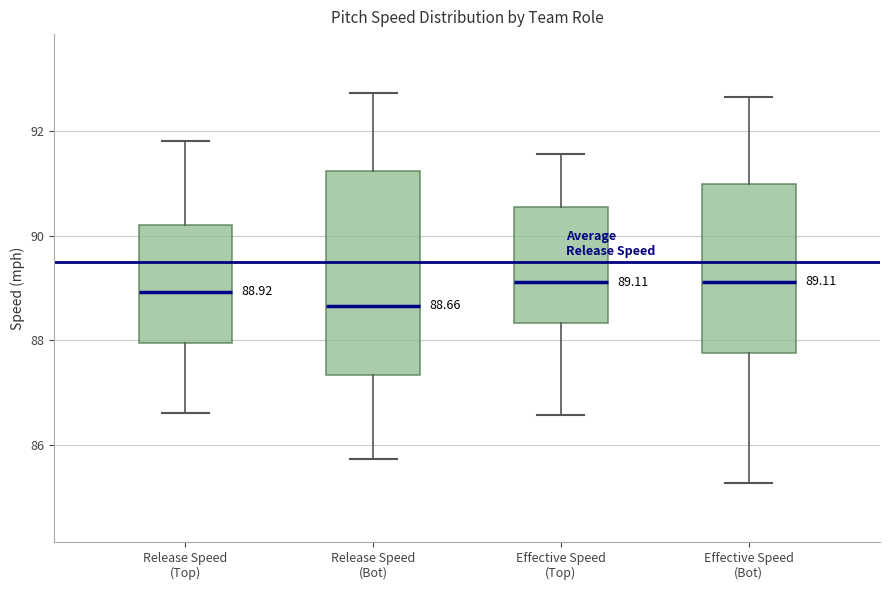

Comparing the boxes themselves (not the whiskers), which one is the tallest?

Release Speed (Bot)